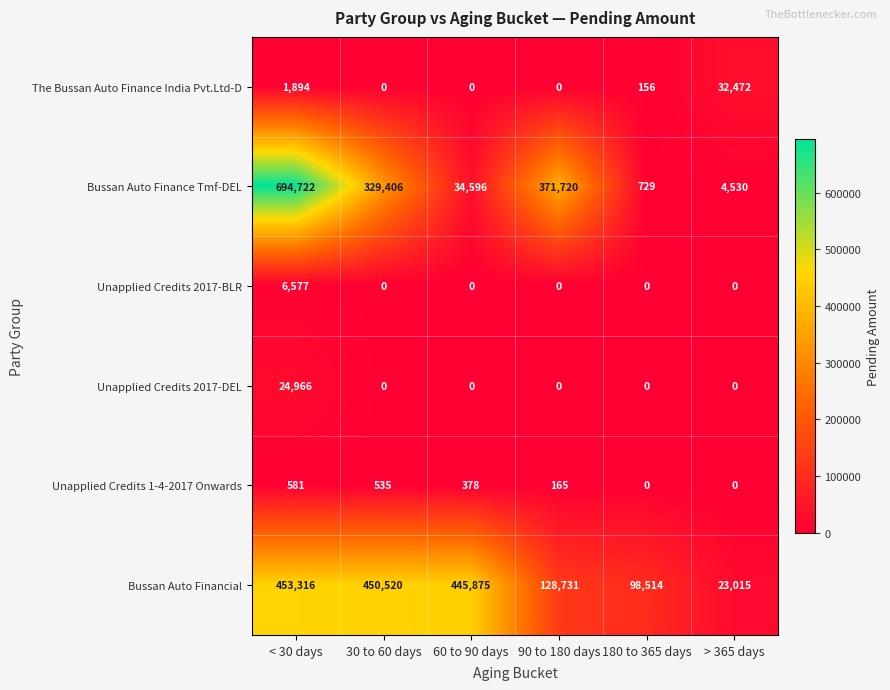

Which series changed the most between < 30 days and 30 to 60 days?

Bussan Auto Finance Tmf-DEL